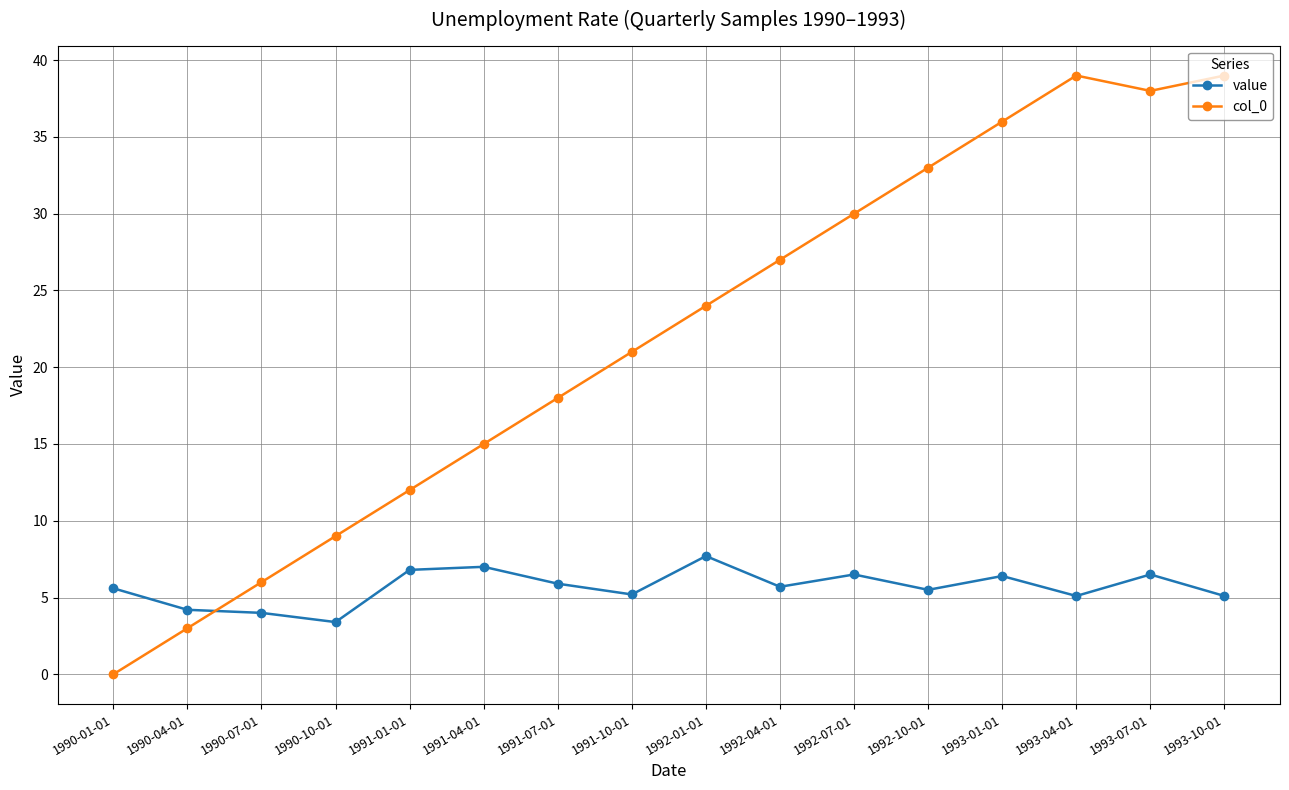

Which series has the widest spread of values?

col_0